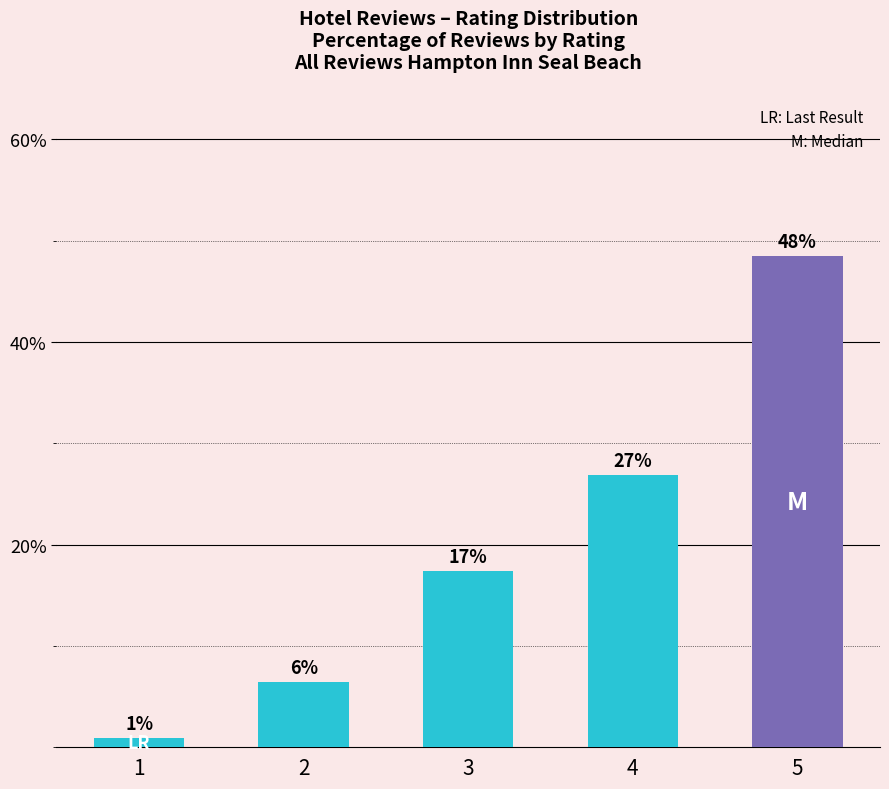

What value does the data have at 4?

26.8